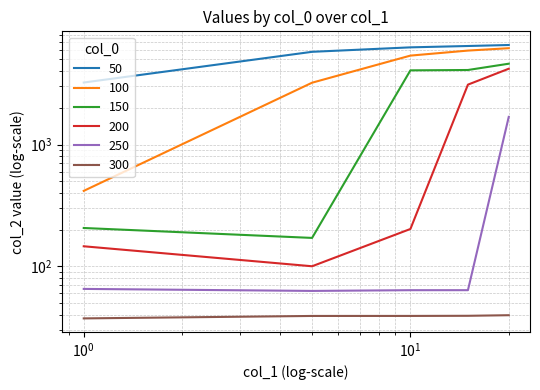

At how many categories does at least one series exceed 5969?

3